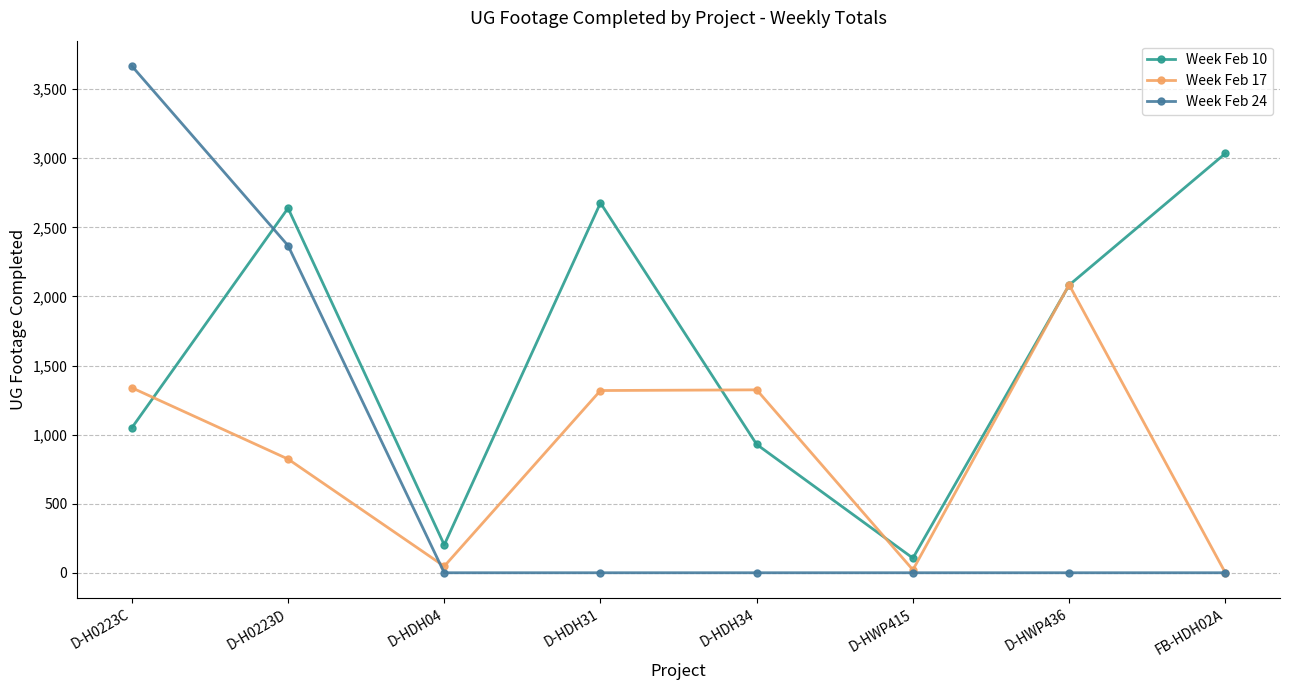

How many data points in Week Feb 17 are less than 1319?

4